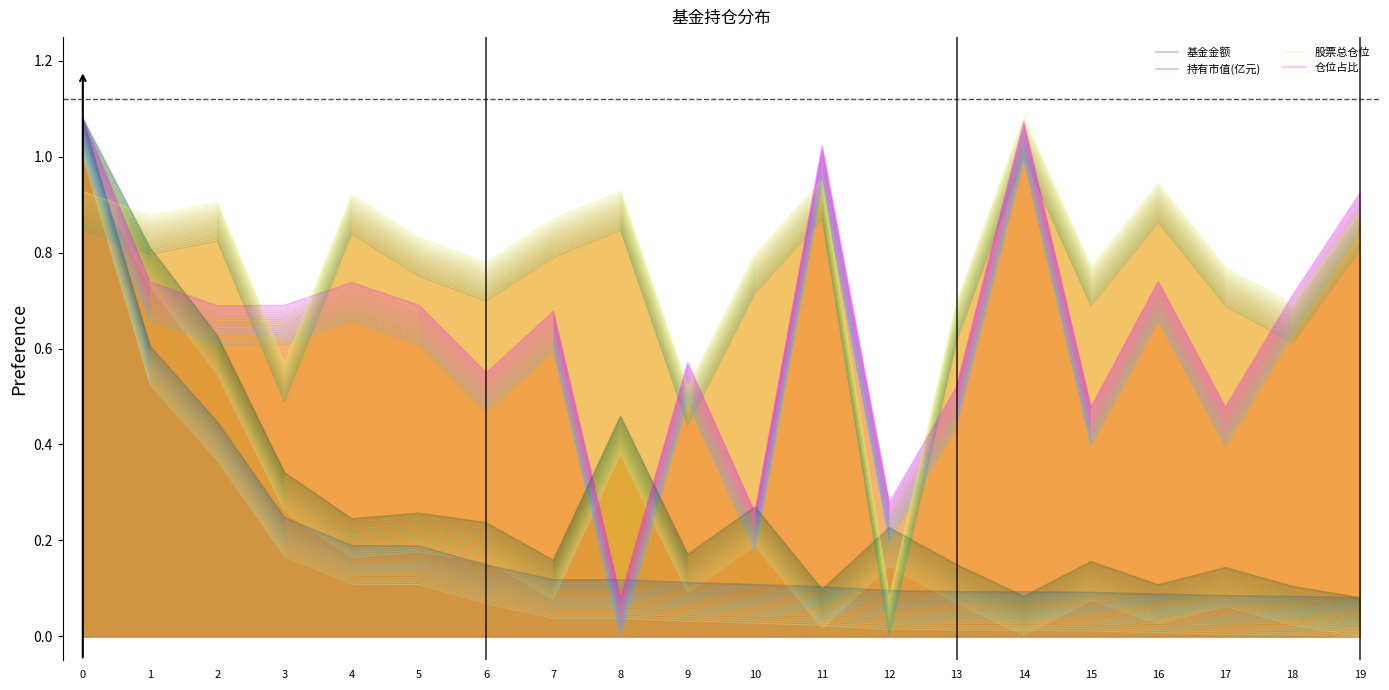

True or false: 仓位占比 and 股票总仓位 cross at least once.

True